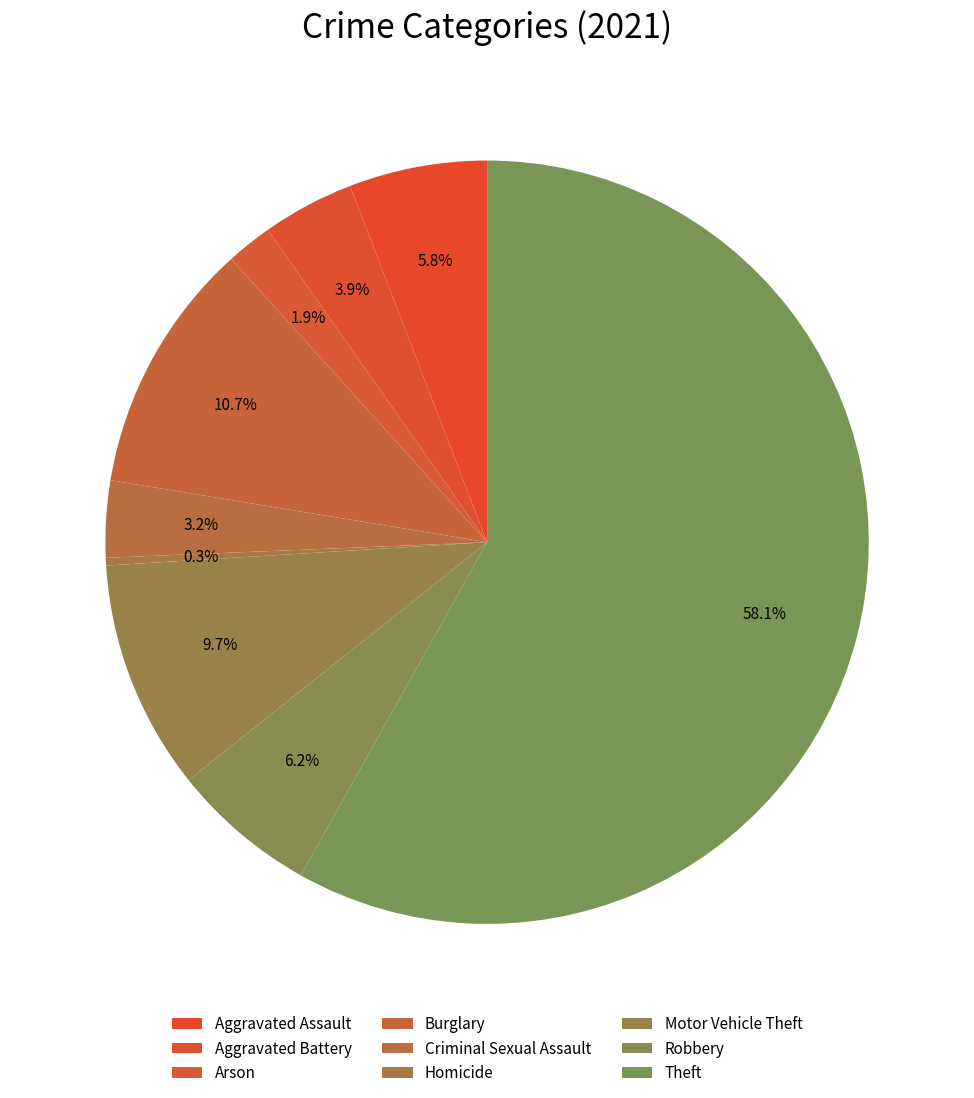

What is the change in value from Arson to Criminal Sexual Assault?

+4